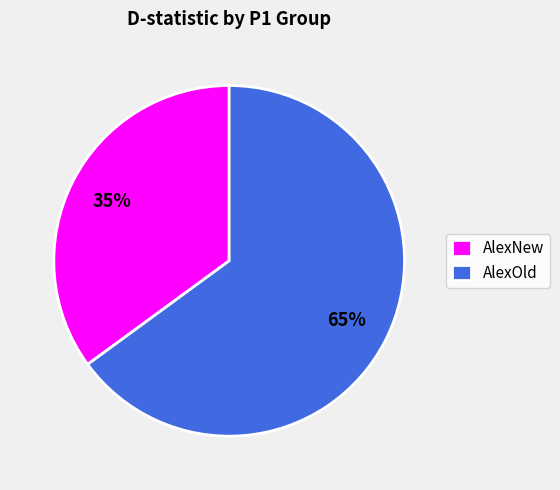

True or false: AlexNew accounts for 35% of the total.

True